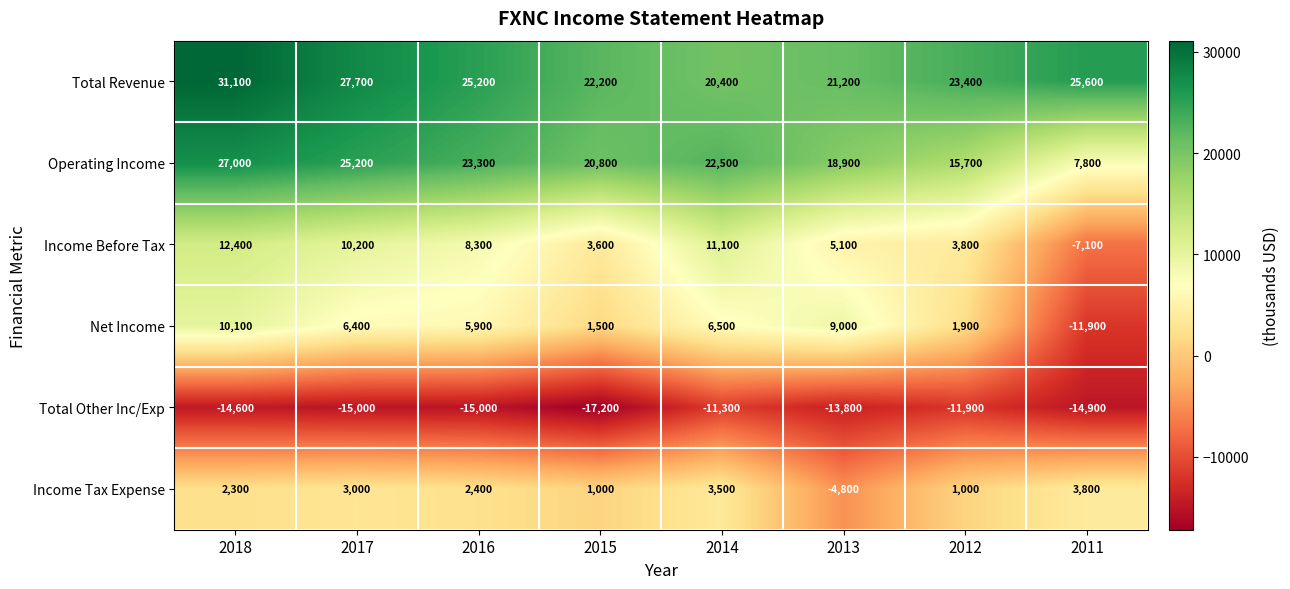

What is the minimum value shown in the chart?

-17200